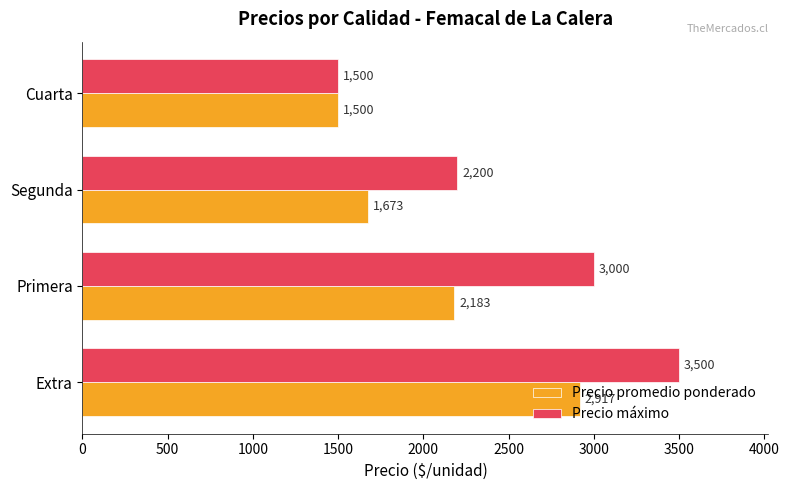

List the series in order of their overall mean, lowest first.

Precio promedio ponderado, Precio máximo